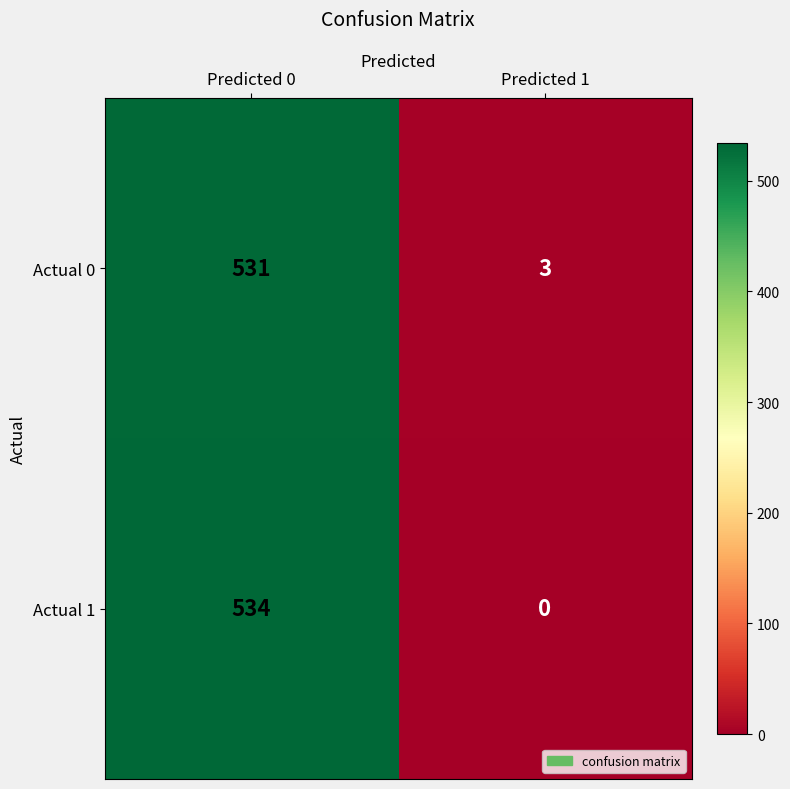

Is it true that Actual 1 equals -258 at Predicted 1?

False